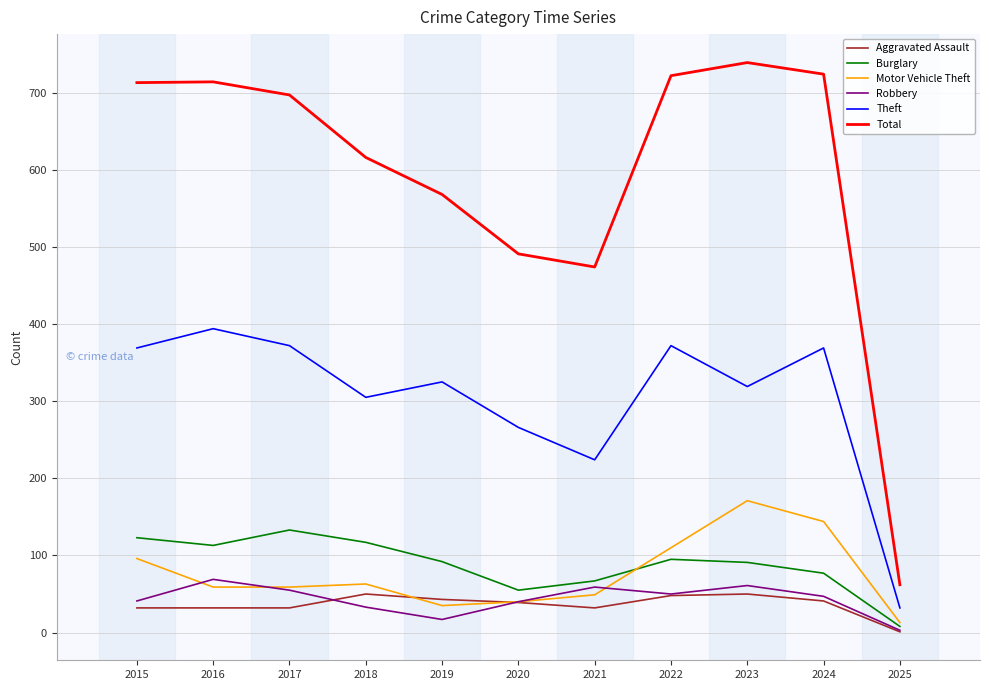

What is the lowest value of the Total series?

62